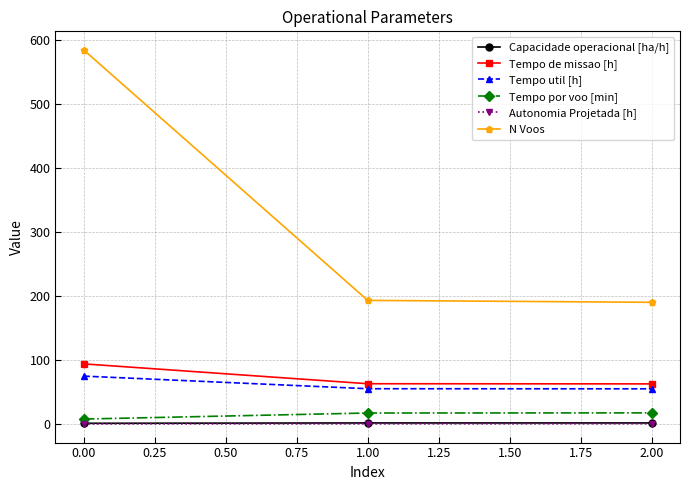

What are all the series names shown in the legend?

Capacidade operacional [ha/h], Tempo de missao [h], Tempo util [h], Tempo por voo [min], Autonomia Projetada [h], N Voos